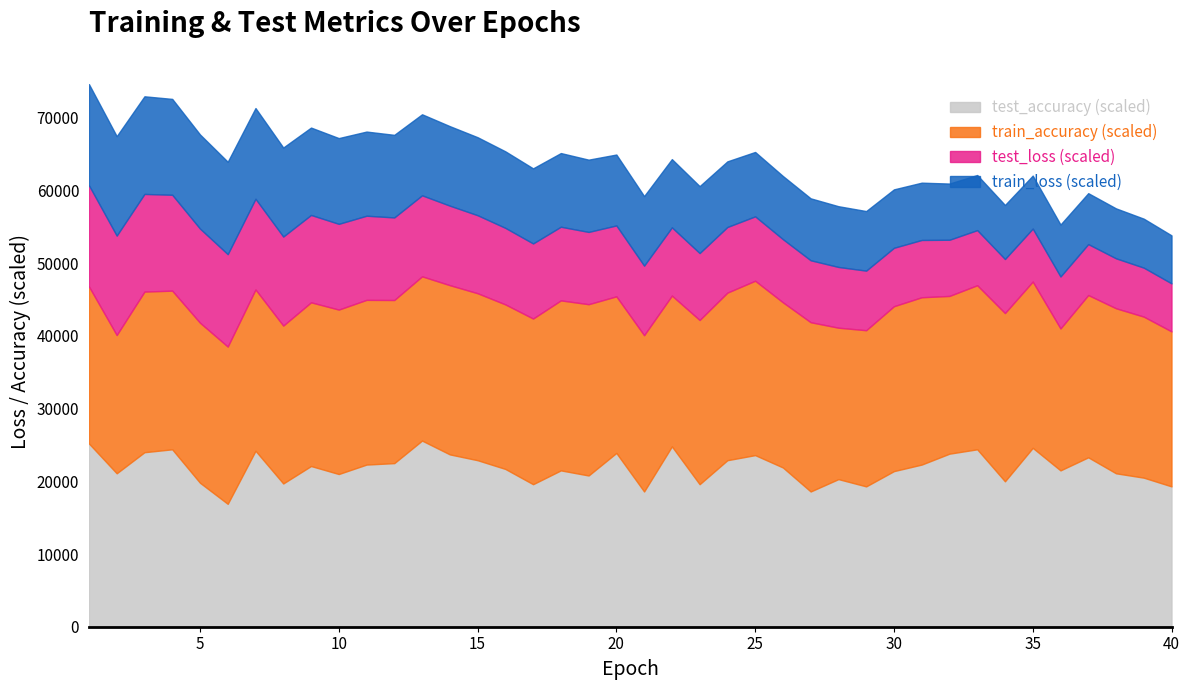

True or false: train_loss (scaled) and train_accuracy (scaled) intersect in this chart.

False